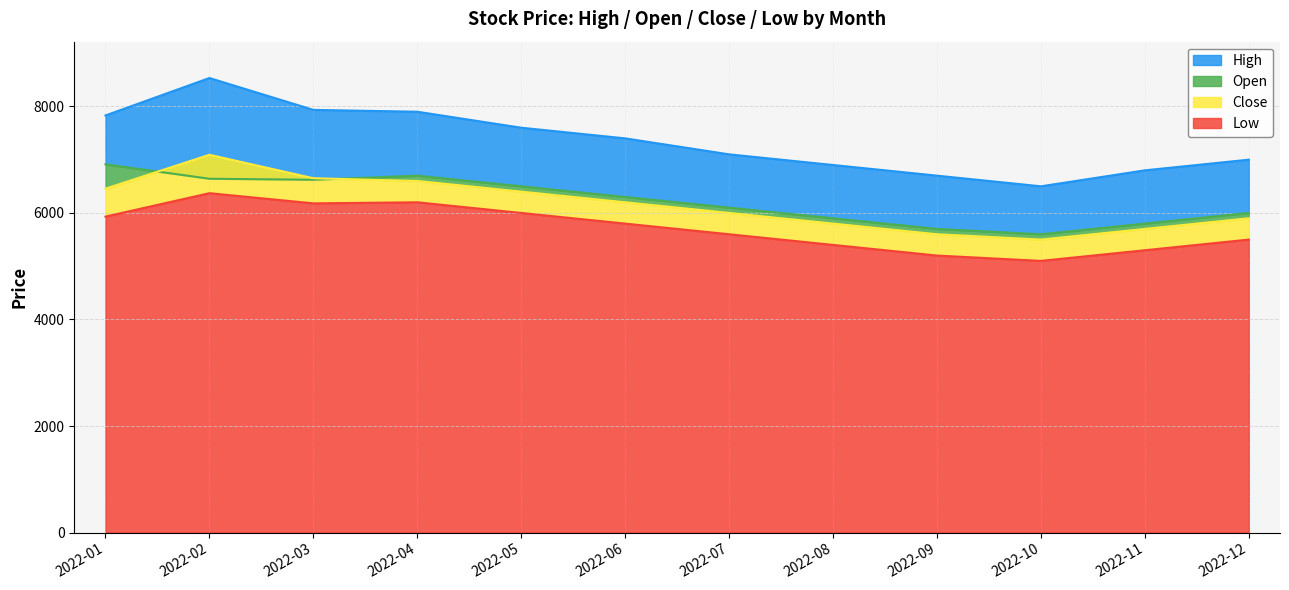

Which label corresponds to the largest value in the chart?

2022-02